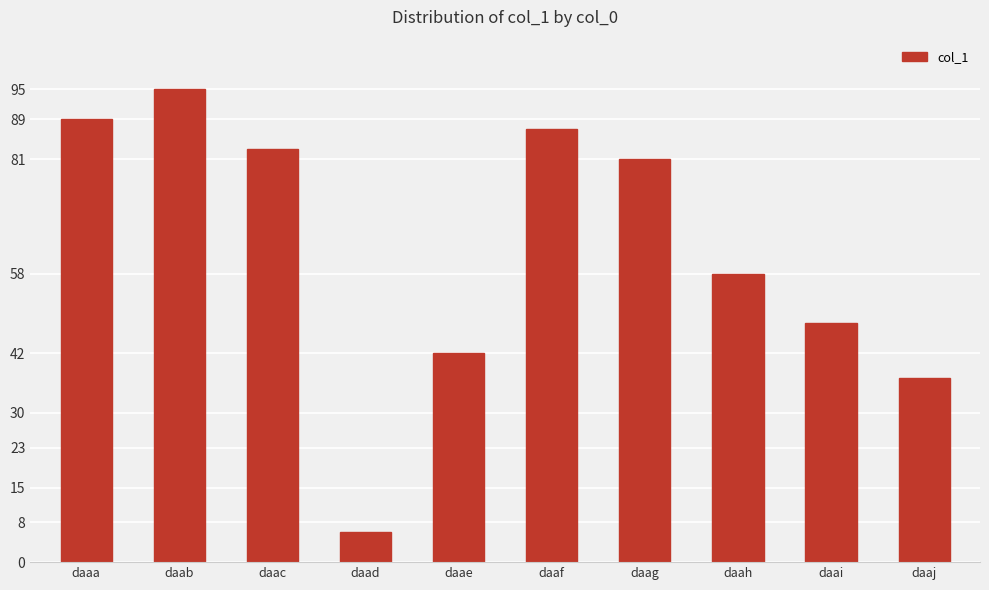

What is the average value?

63